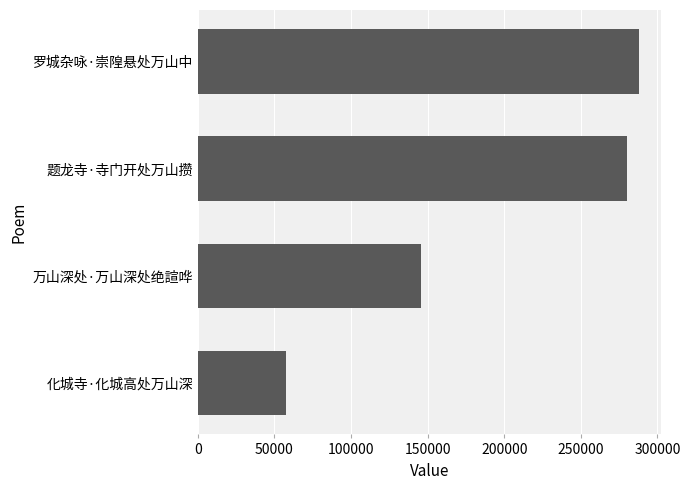

The chart shows a value of 287875 at 罗城杂咏·崇隍悬处万山中. True or false?

True